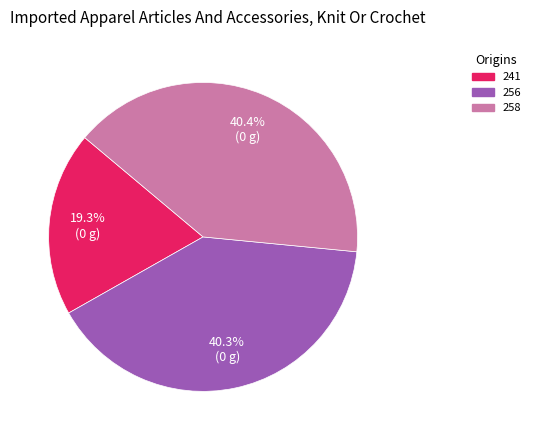

True or false: 241 accounts for 19% of the total.

True